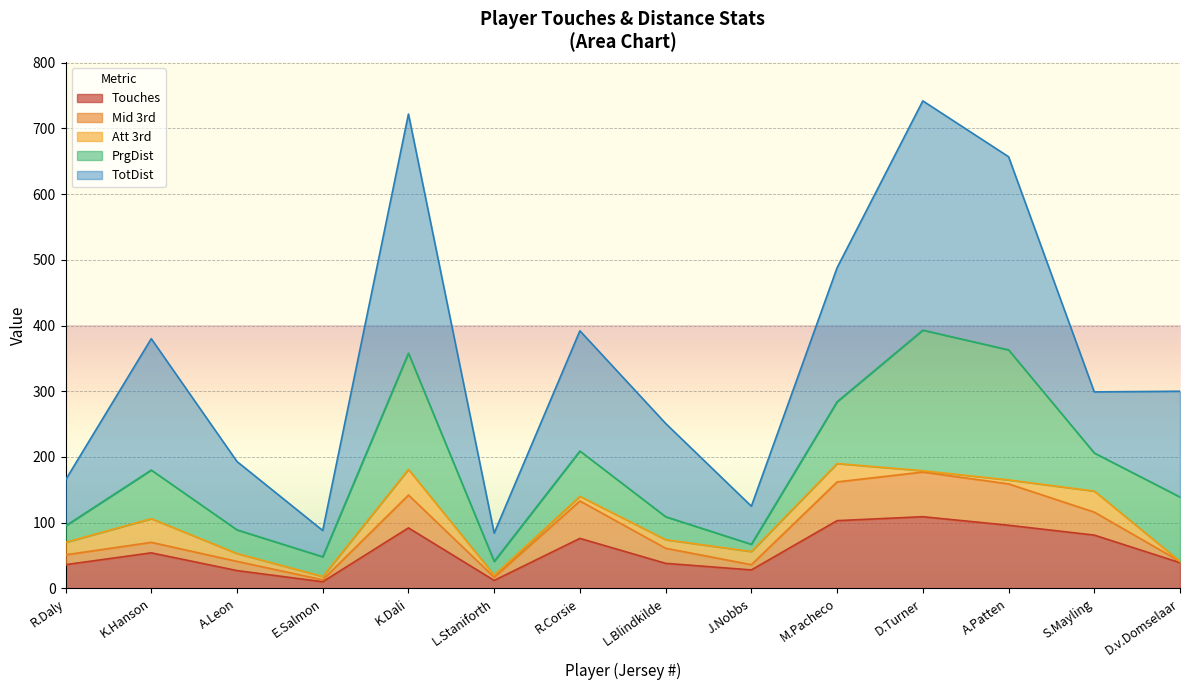

True or false: TotDist and Live cross at least once.

False